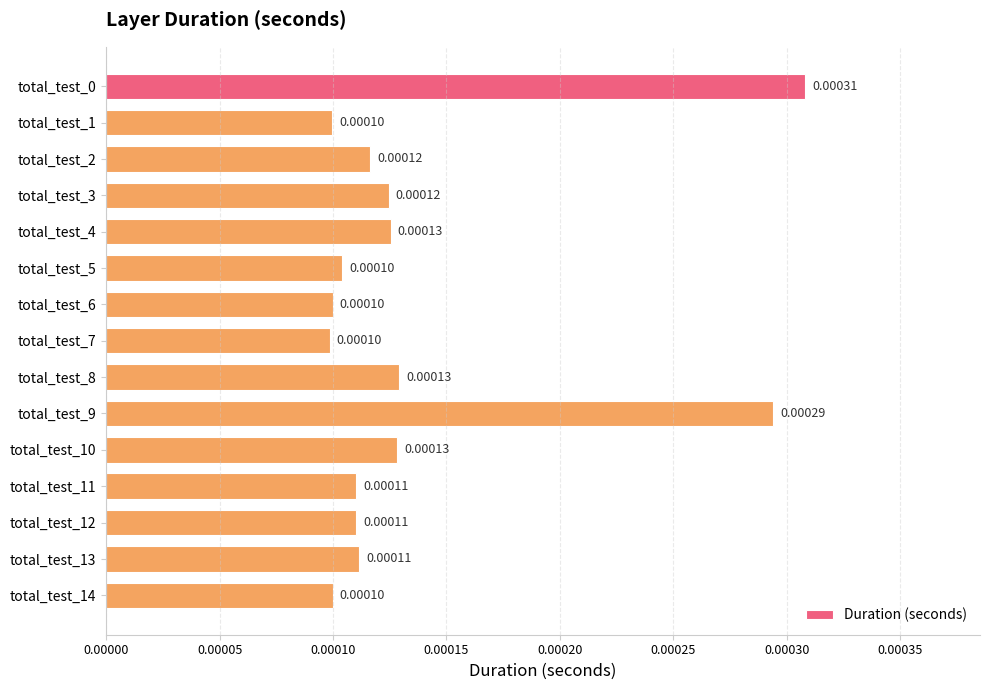

How many bars are there in total?

15